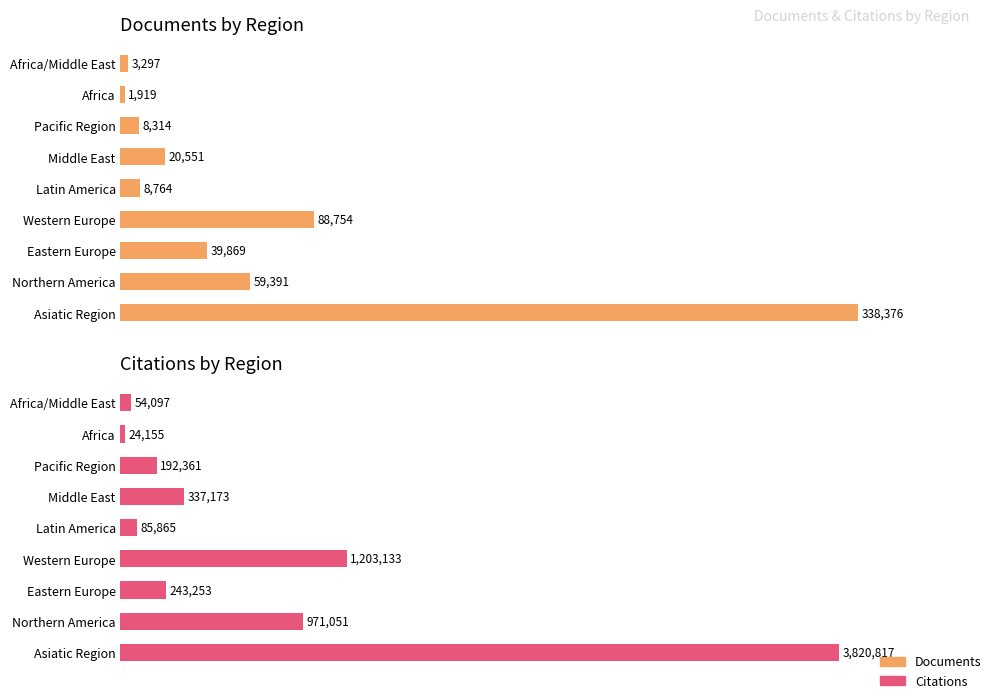

What is the value of the Citations bar at the 5th from the left?

85865